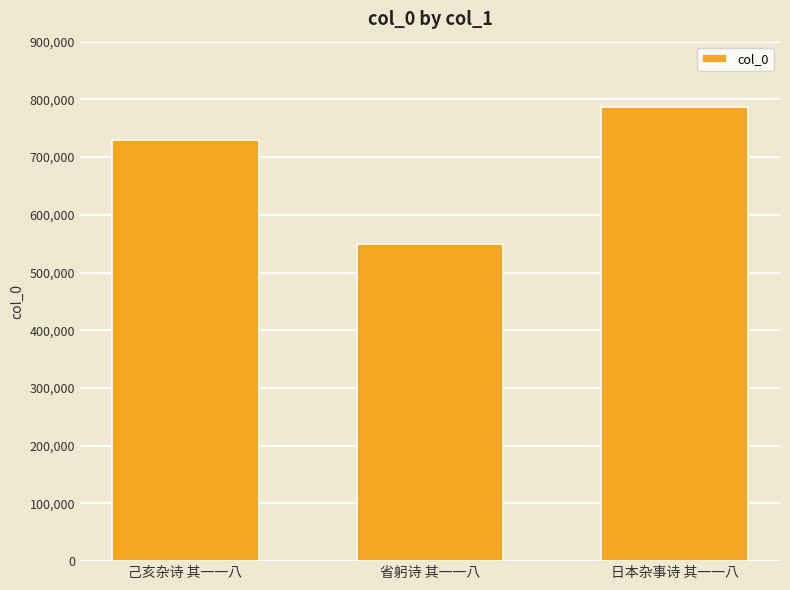

Rank the categories by value from lowest to highest.

省躬诗 其一一八, 己亥杂诗 其一一八, 日本杂事诗 其一一八